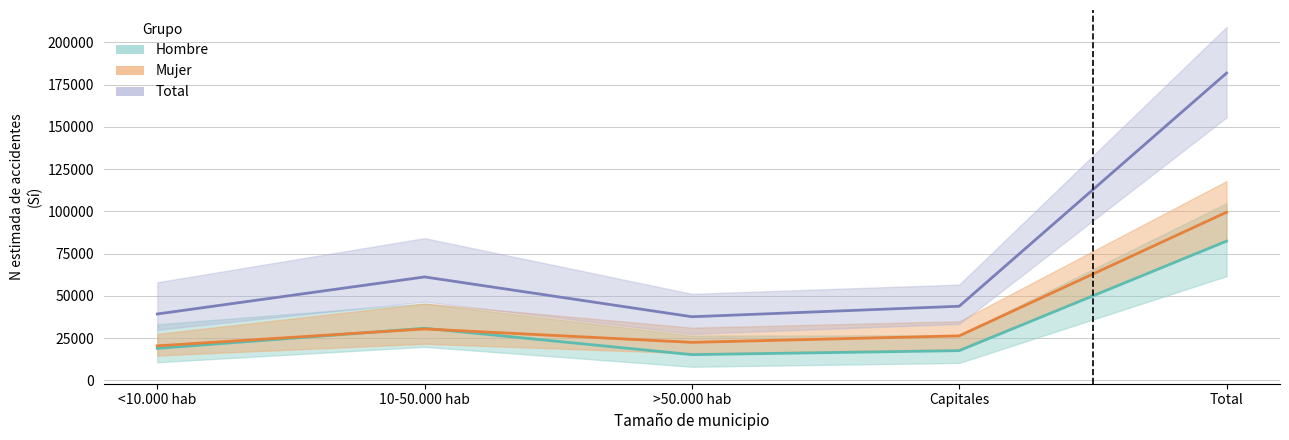

True or false: Total (estimada) and Hombre (estimada) intersect in this chart.

False